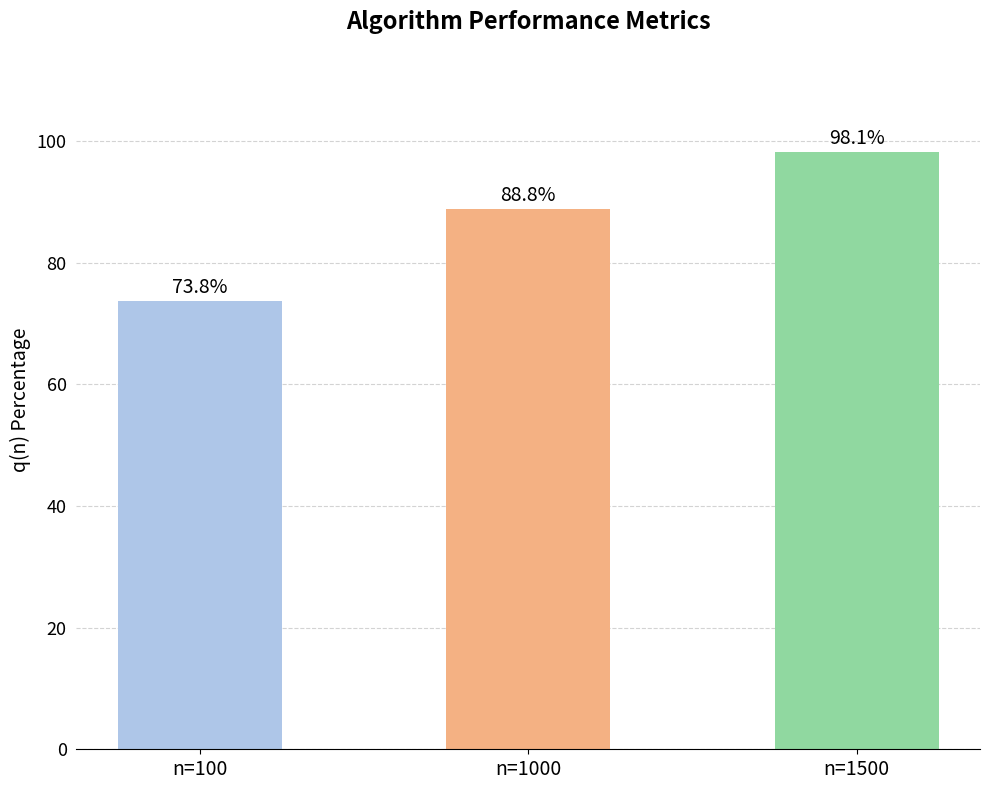

The value at n=1500 is 98.1. True or false?

True